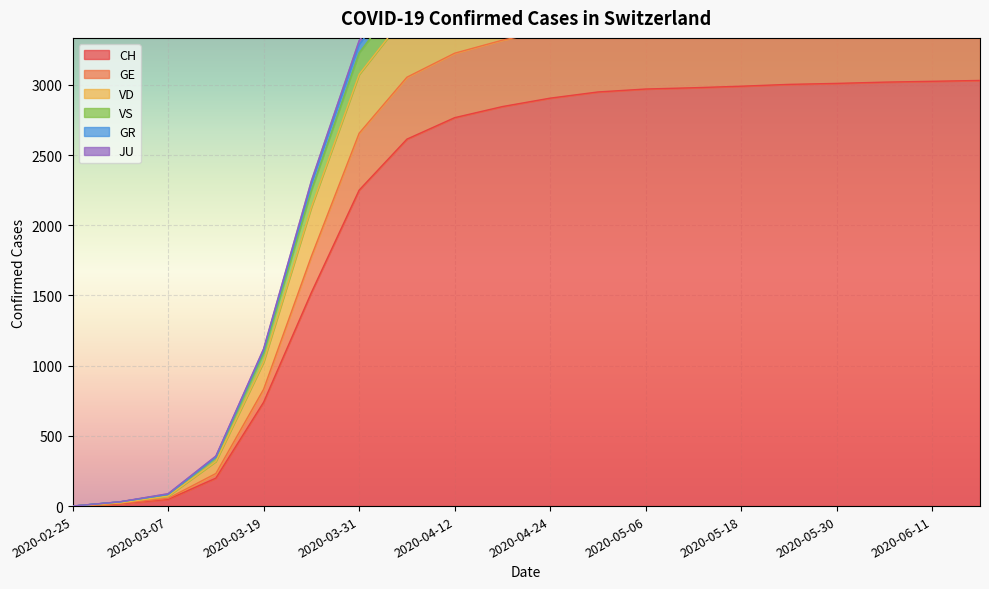

How many data points in GR are less than 4041?

10